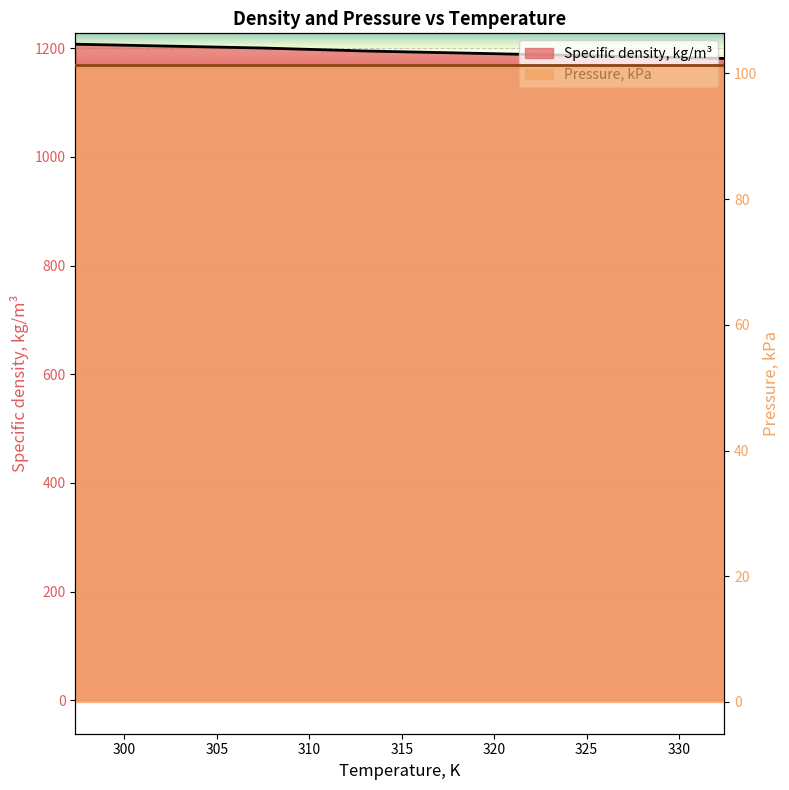

How many values exceed 1194?

3